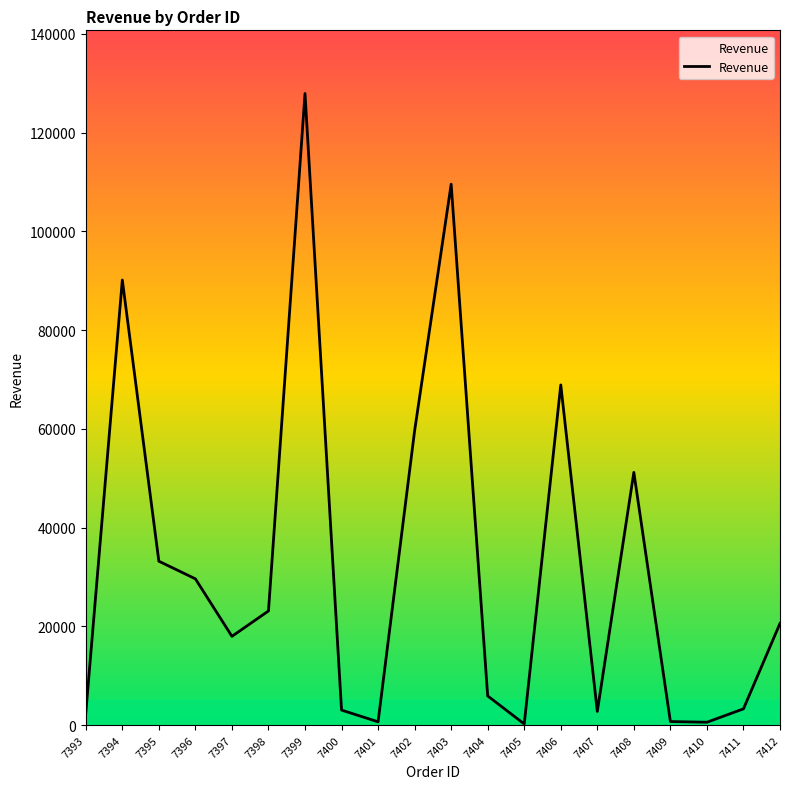

How many interior local valleys (lower than both neighbors) does the data have?

5